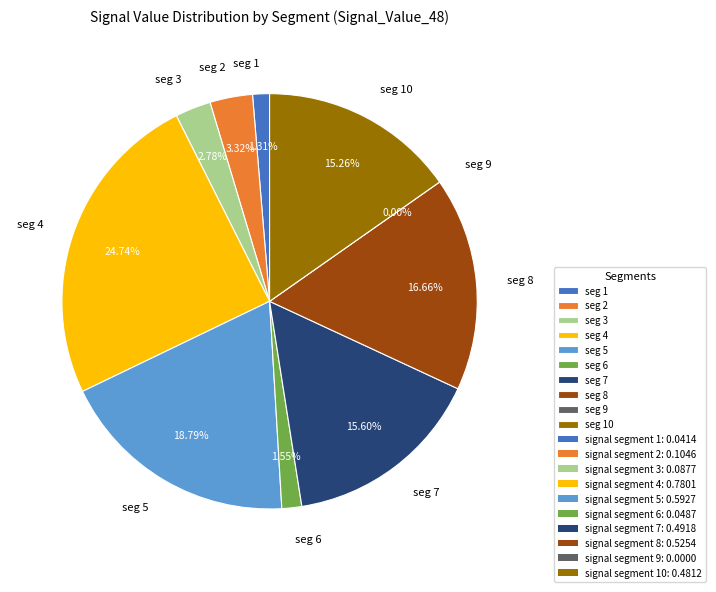

The signal segment 4 slice represents 19% of the pie. True or false?

False